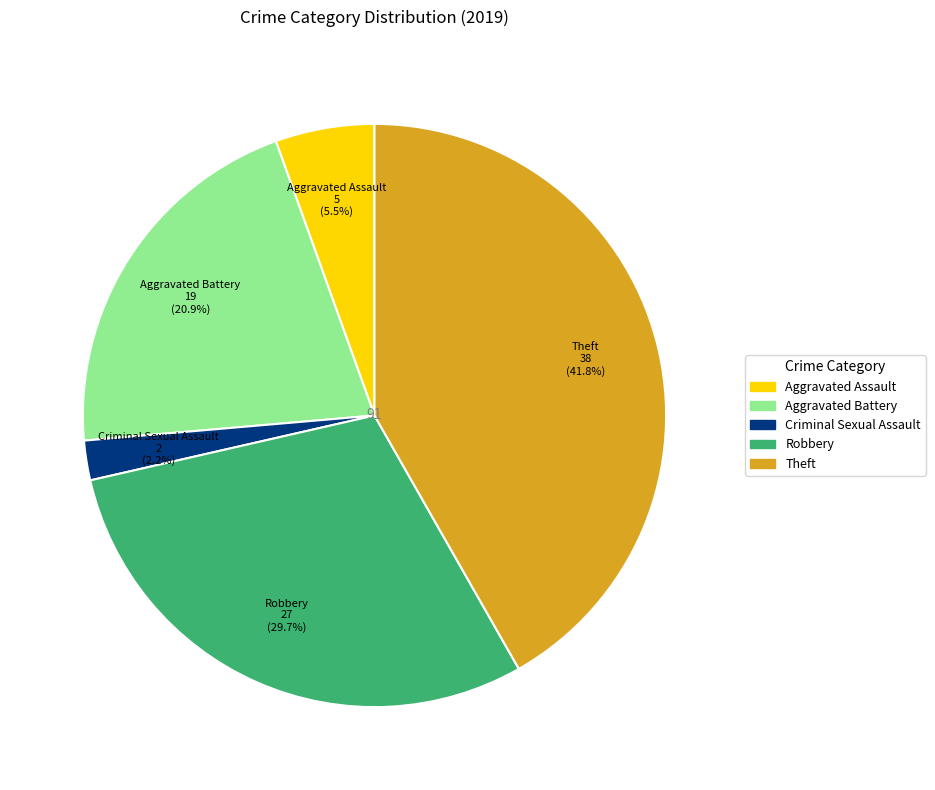

Does any single category account for the majority?

No